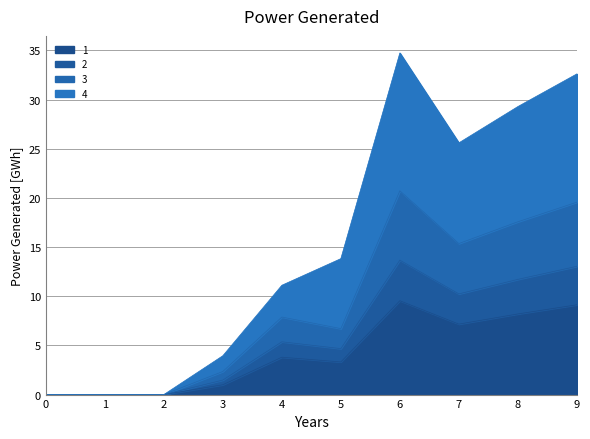

At which category is the sum across all series the highest?

6